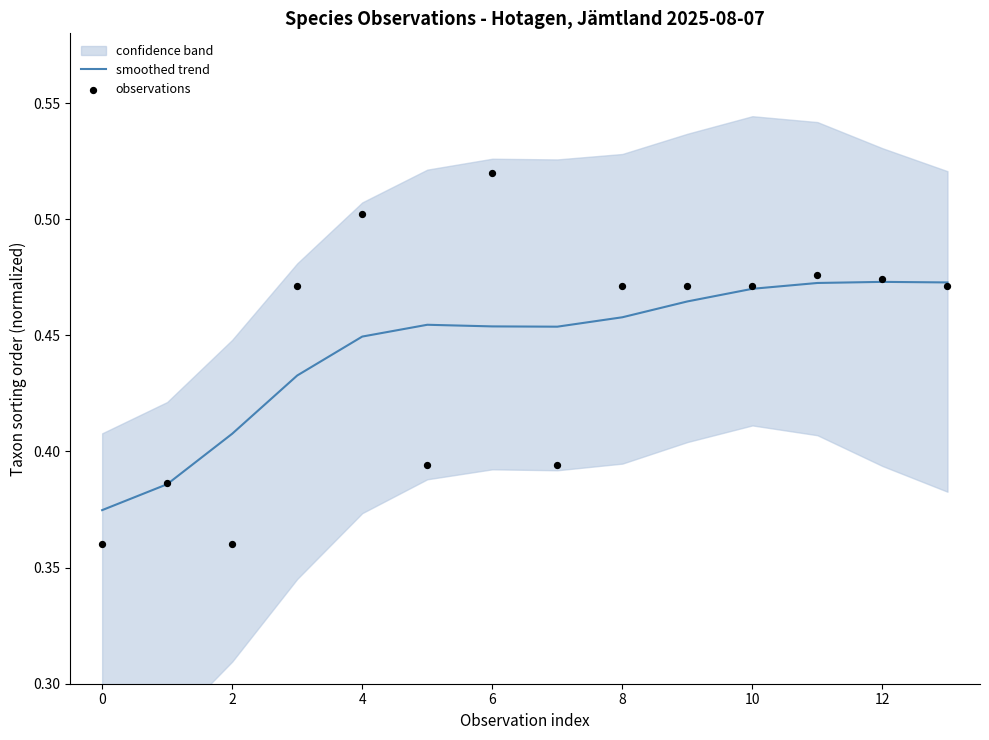

Which series contains the highest Y value?

observations